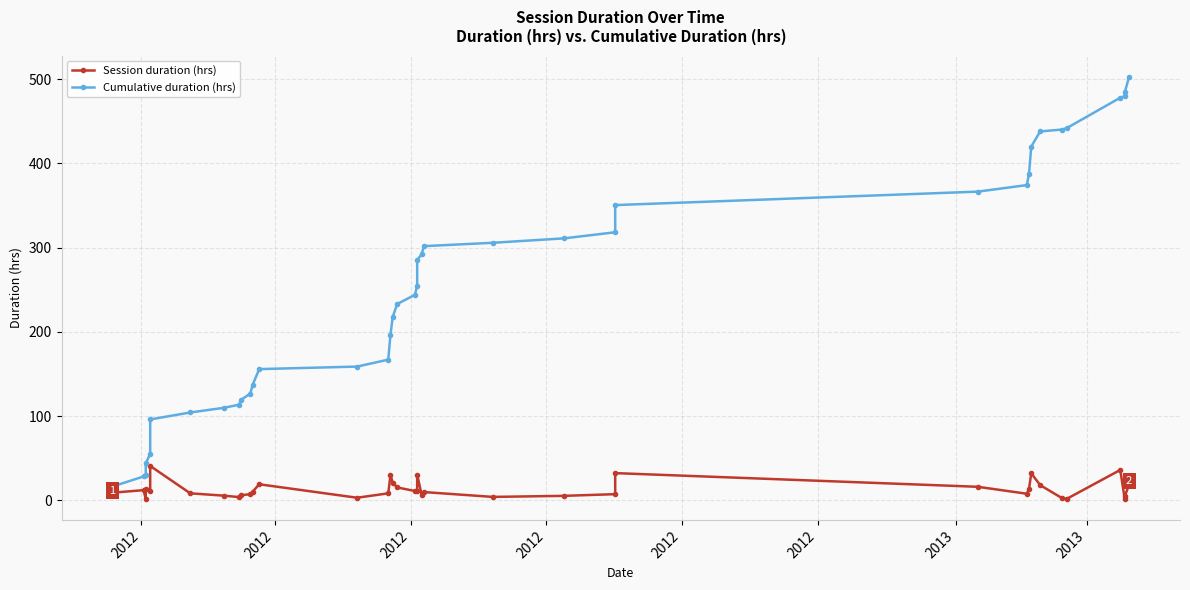

True or false: Cumulative duration (hrs) and Session duration (hrs) cross at least once.

False